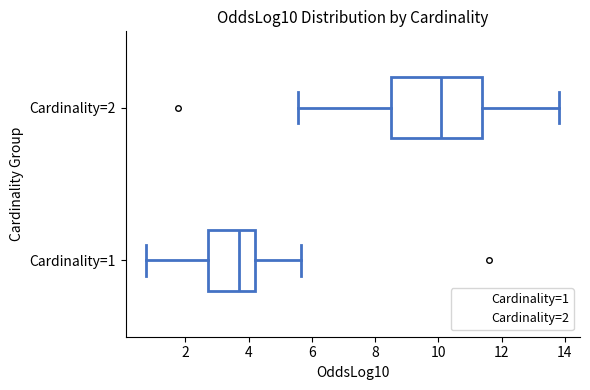

Reading bottom to top, transcribe this box plot: for each box, give where its median line is, the range the box spans, and where its two whiskers end, as read against the x-axis. The values are not printed on the chart, so give them approximately, as read against the axis.

Cardinality=1: median 3.8, box 2.8 to 4.2, whiskers 0.8 to 5.6
Cardinality=2: median 10.0, box 8.4 to 11.4, whiskers 5.6 to 13.8